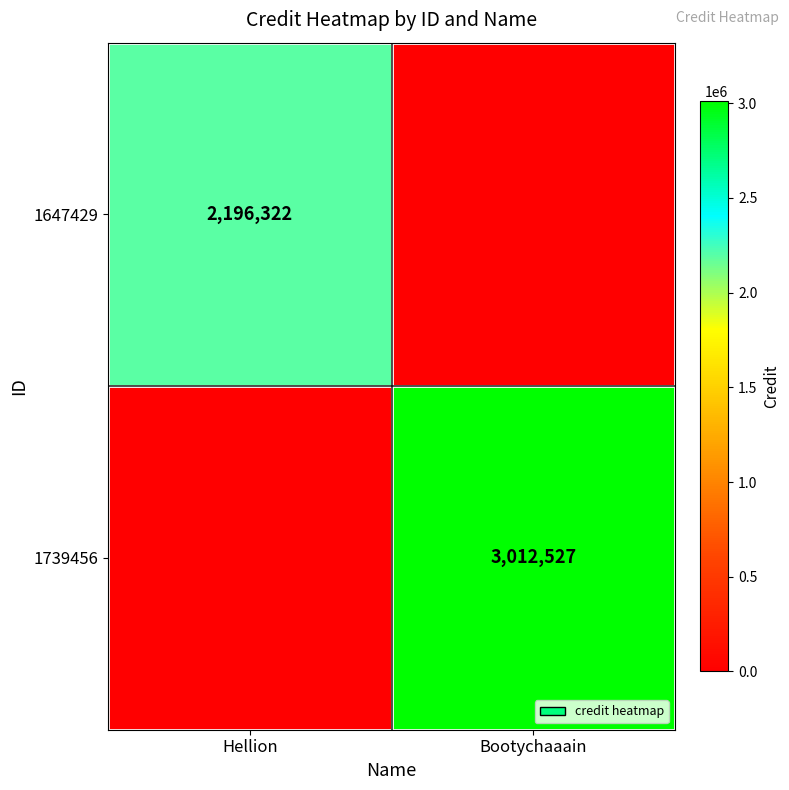

Which category has the highest value across all series?

Bootychaaain